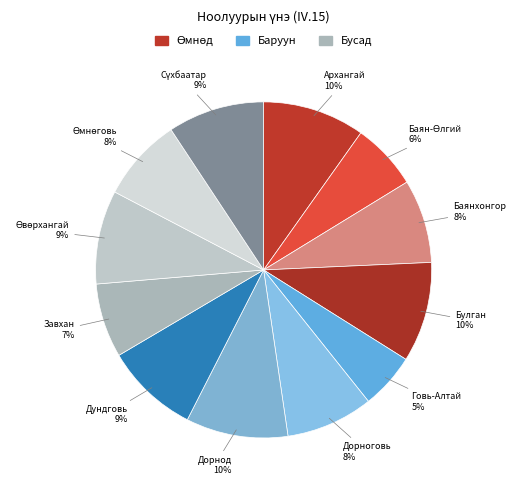

To the nearest percent, what is the average slice percentage?

8%